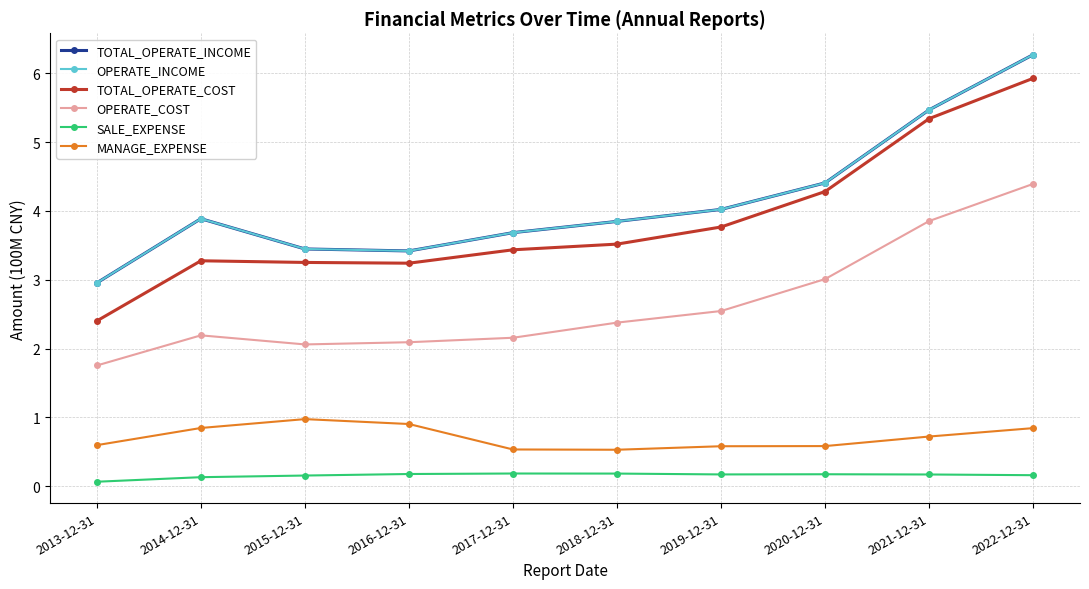

Is this an area chart (filled region under the line)?

No